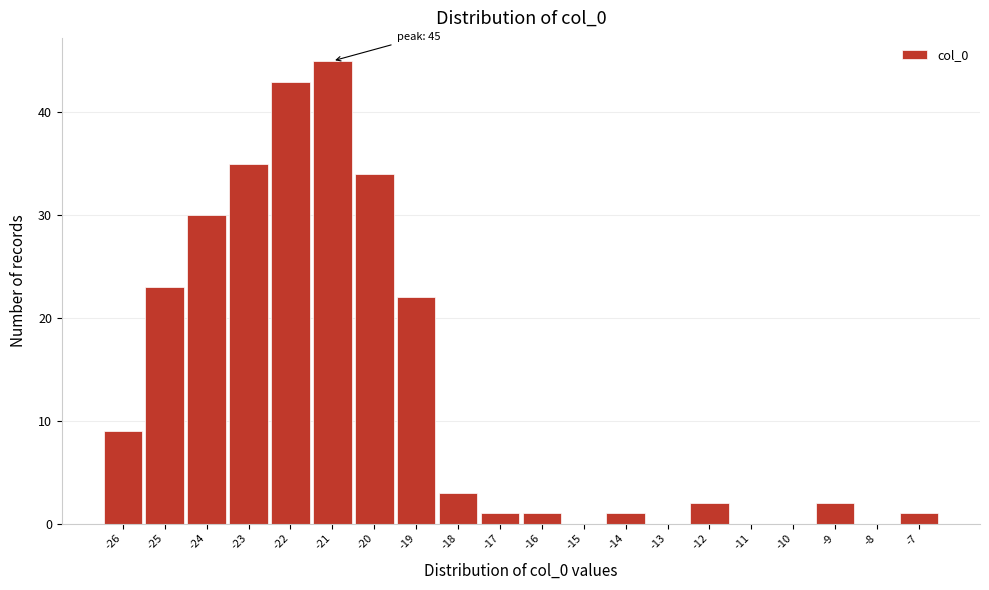

Reading right to left, transcribe all the data shown in this chart.

-7=1	-8=0	-9=2	-10=0	-11=0	-12=2	-13=0	-14=1	-15=0	-16=1	-17=1	-18=3	-19=22	-20=34	-21=45	-22=43	-23=35	-24=30	-25=23	-26=9